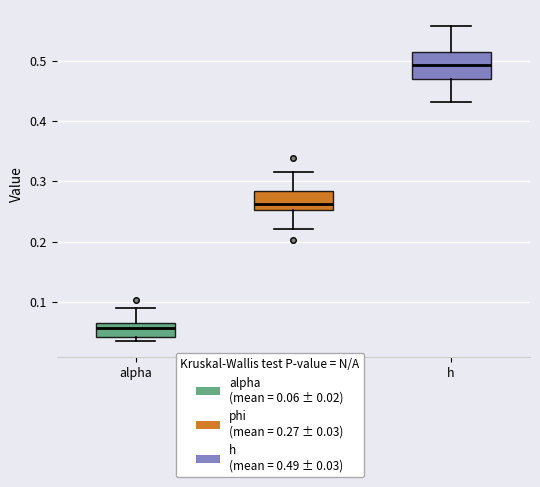

Reading left to right, transcribe this box plot: for each box, give where its median line is, the range the box spans, and where its two whiskers end, as read against the y-axis. The values are not printed on the chart, so give them approximately, as read against the axis.

alpha: median 0.06 (just below the box's upper edge), box 0.04 to 0.06, whiskers 0.03 to 0.09
phi: median 0.26, box 0.25 to 0.28, whiskers 0.22 to 0.32
h: median 0.49, box 0.47 to 0.51, whiskers 0.43 to 0.56